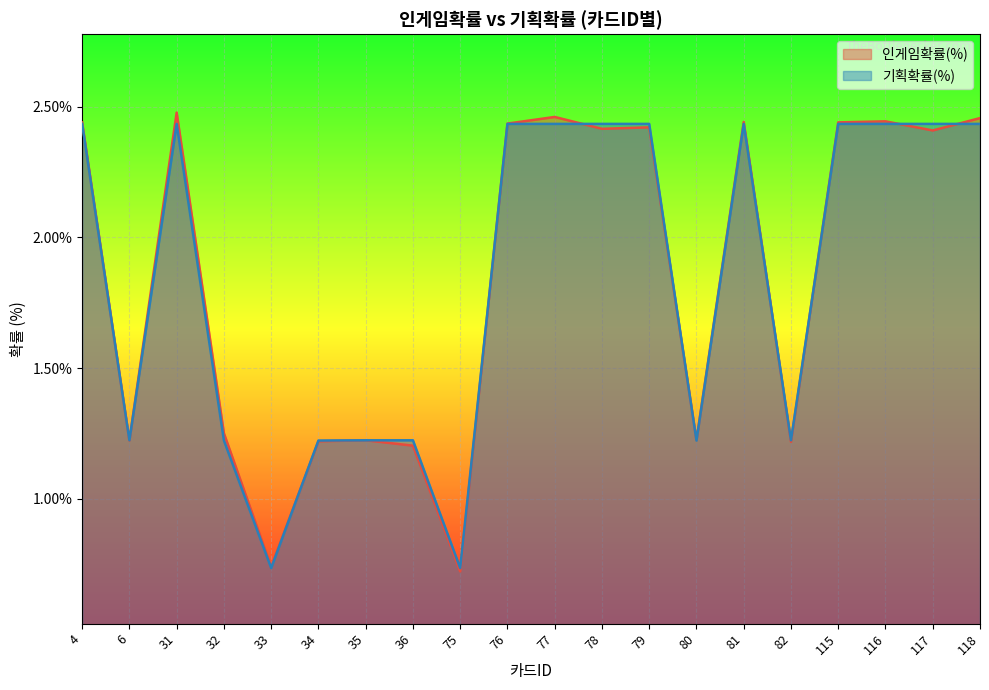

Reading left to right, extract all data points from this chart.

인게임확률(%): 2.4	1.2	2.5	1.3	0.7	1.2	1.2	1.2	0.7	2.4	2.5	2.4	2.4	1.2	2.4	1.2	2.4	2.4	2.4	2.5
기획확률(%): 2.4	1.2	2.4	1.2	0.7	1.2	1.2	1.2	0.7	2.4	2.4	2.4	2.4	1.2	2.4	1.2	2.4	2.4	2.4	2.4